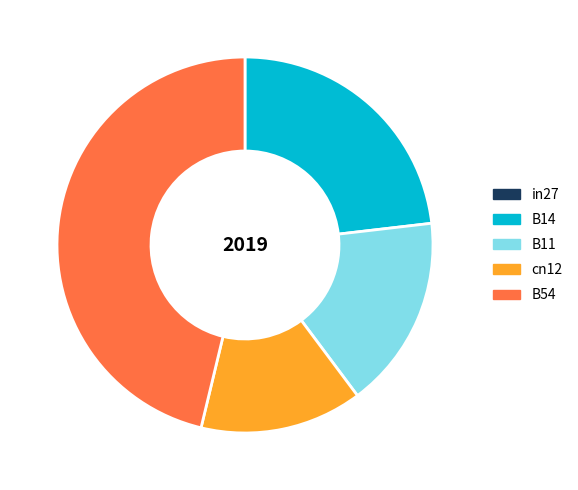

Which category has the biggest portion of the pie?

B54